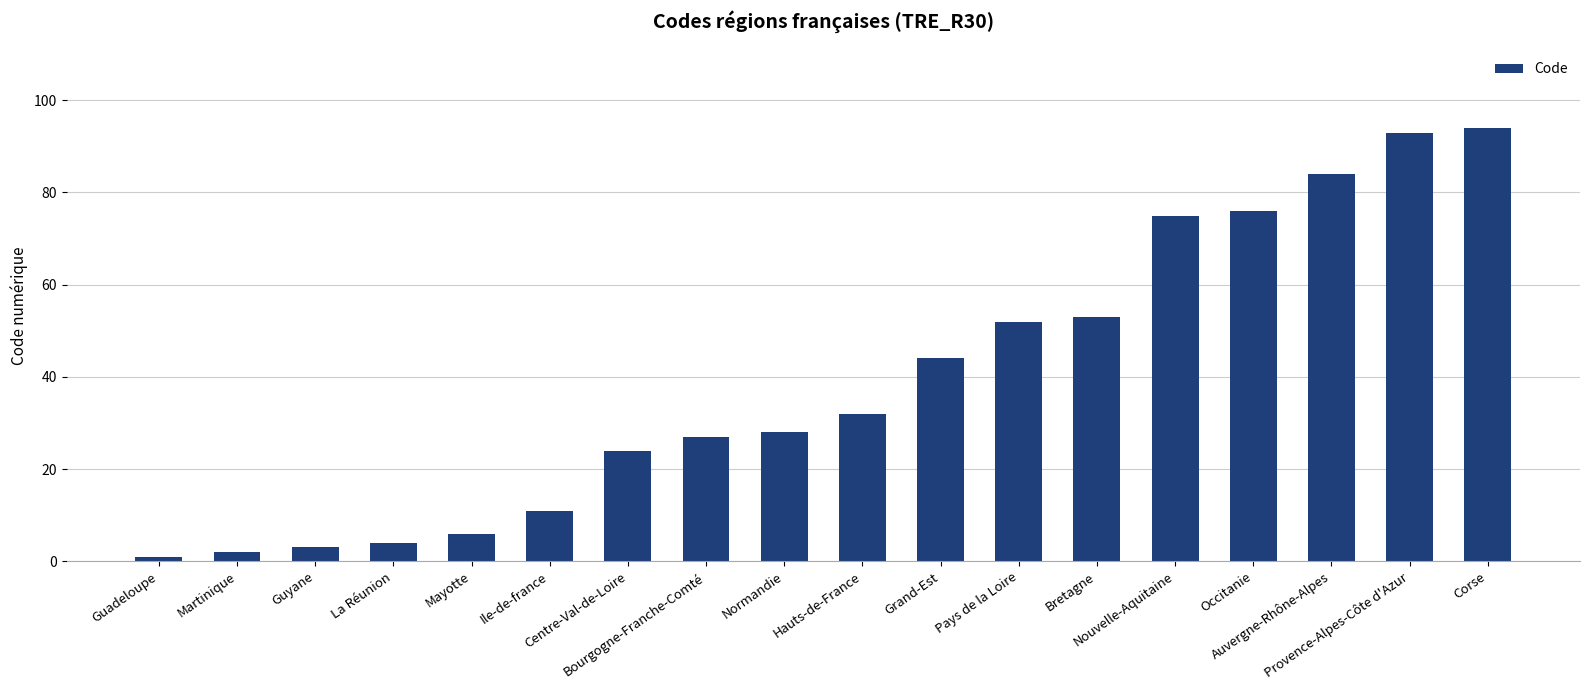

Where is the data nearest to the value 47?

Grand-Est